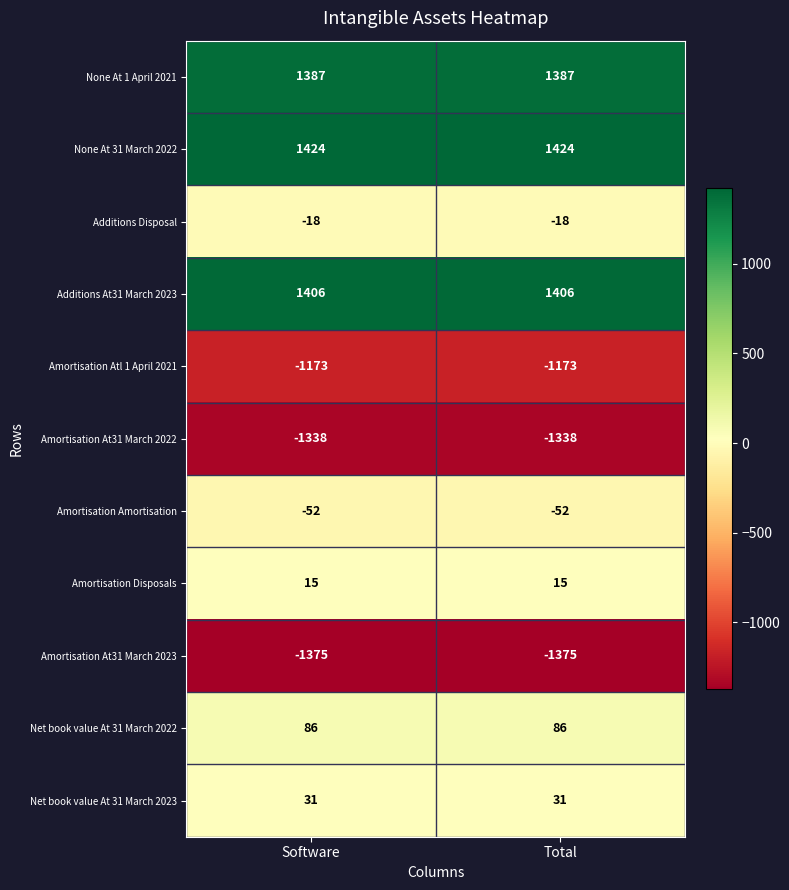

What is the spread (max minus min) of values at Total?

2799